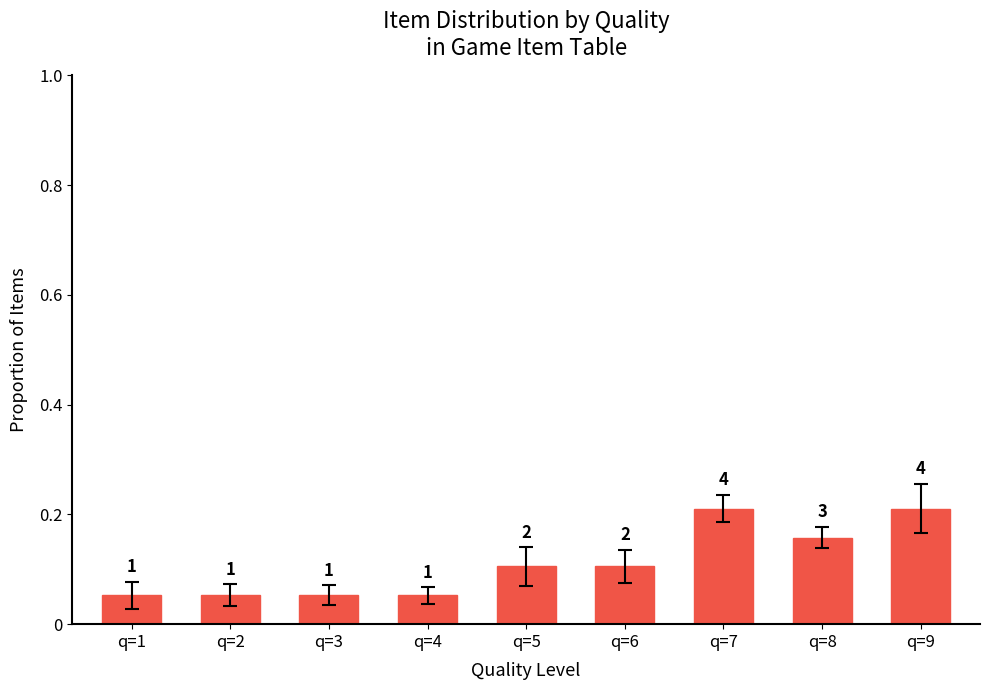

What is the difference between the values at q=9 and q=6?

0.1